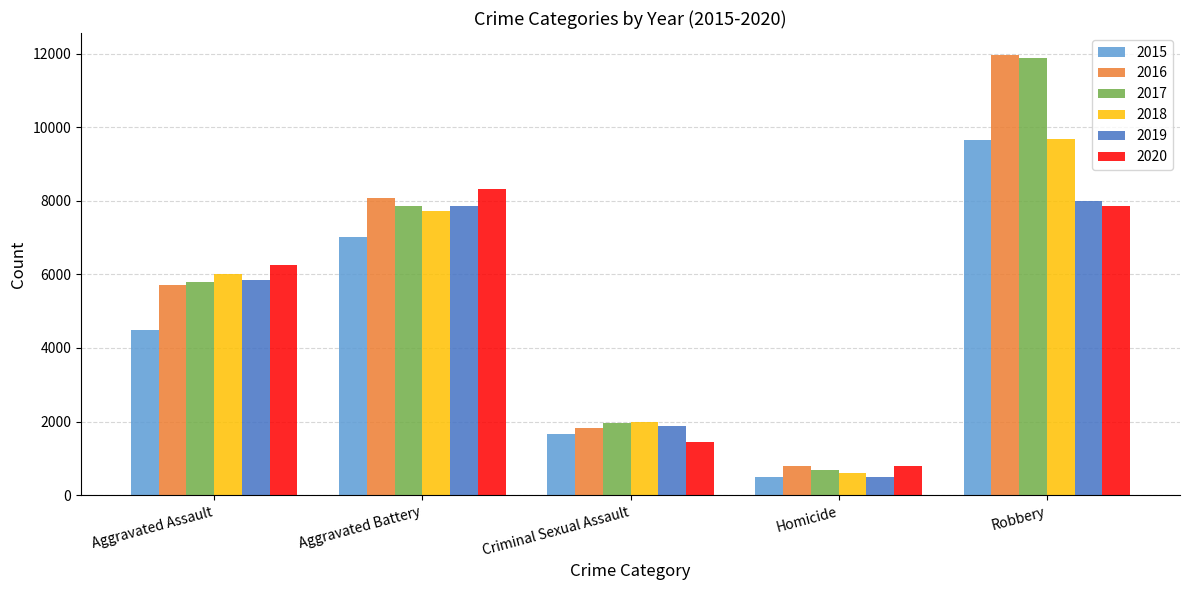

Which series changed the most between Aggravated Assault and Robbery?

2016